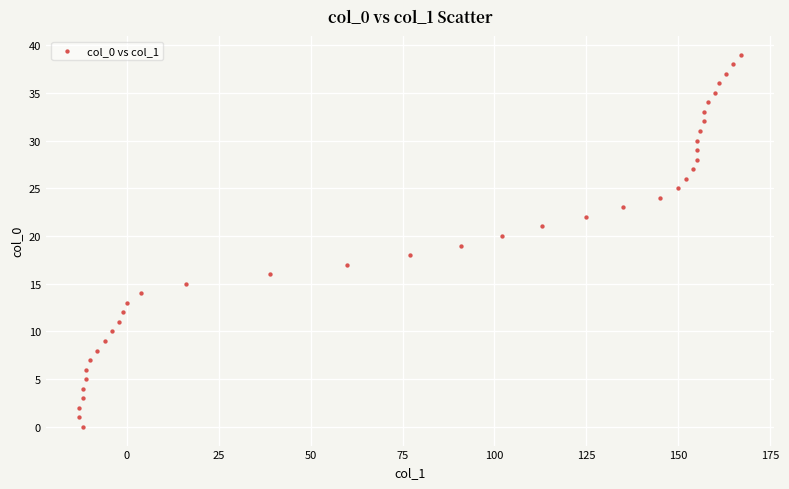

What is the range of Y values (max minus min)?

39